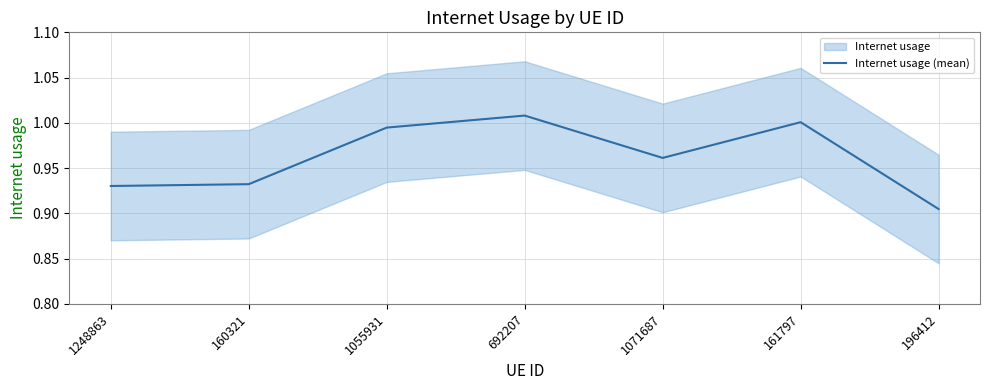

Rank the categories by value from highest to lowest.

692207, 161797, 1055931, 1071687, 160321, 1248863, 196412